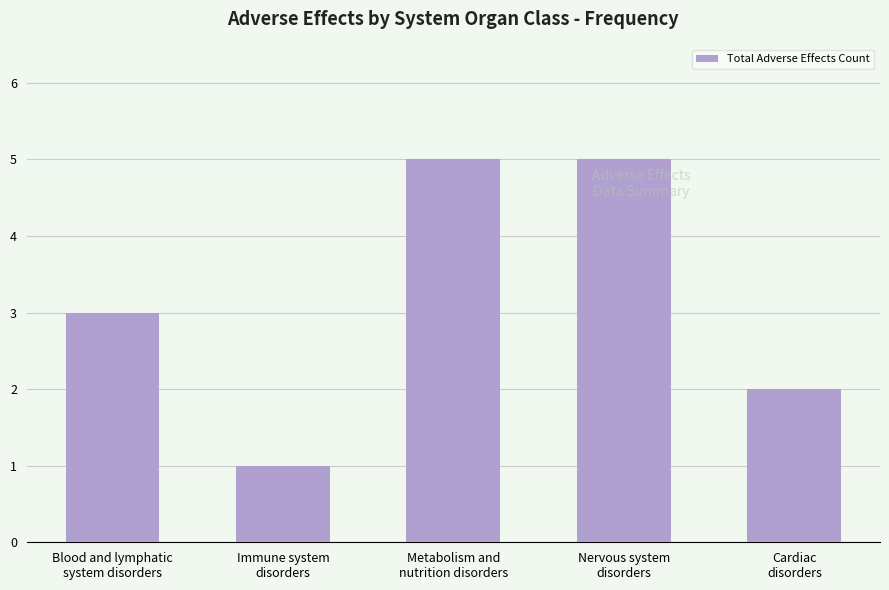

How many values are below 3?

2